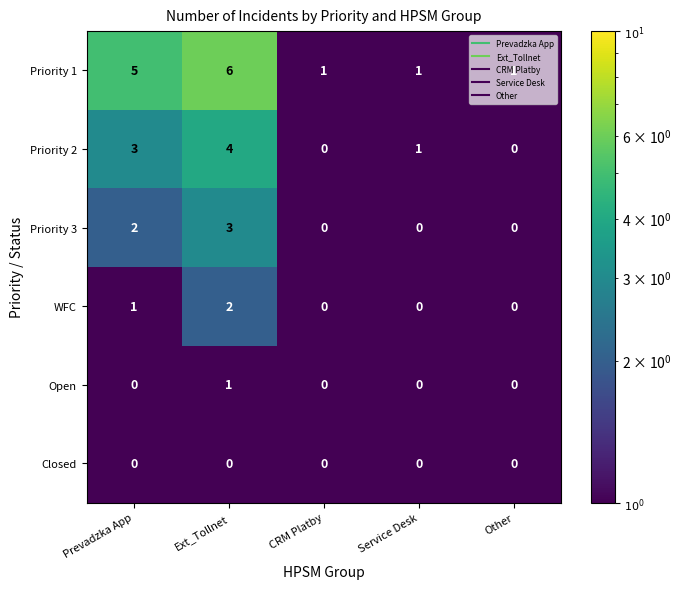

Which series has the largest total across all categories?

Priority 1